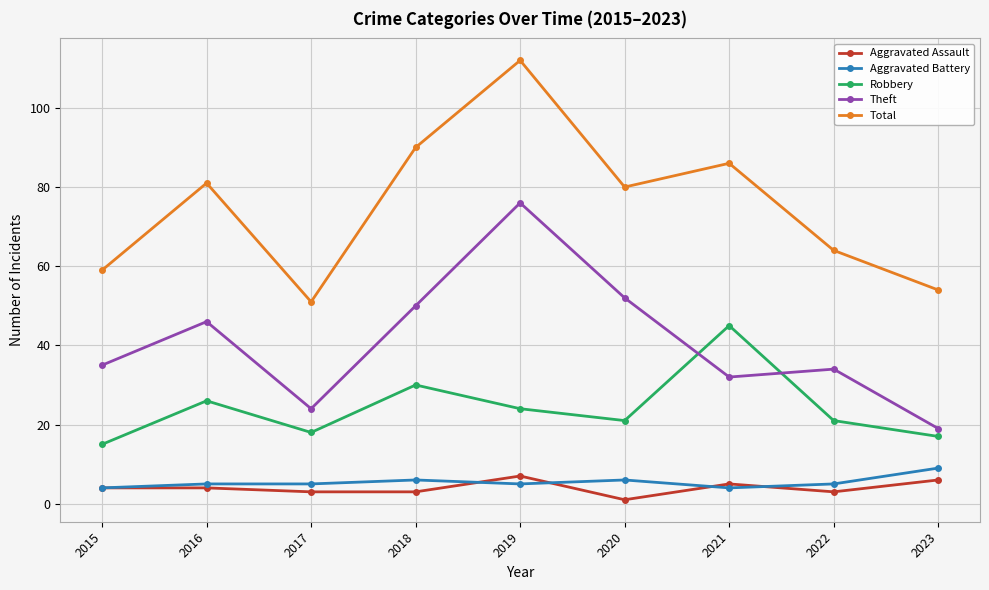

What is the greatest value displayed?

112